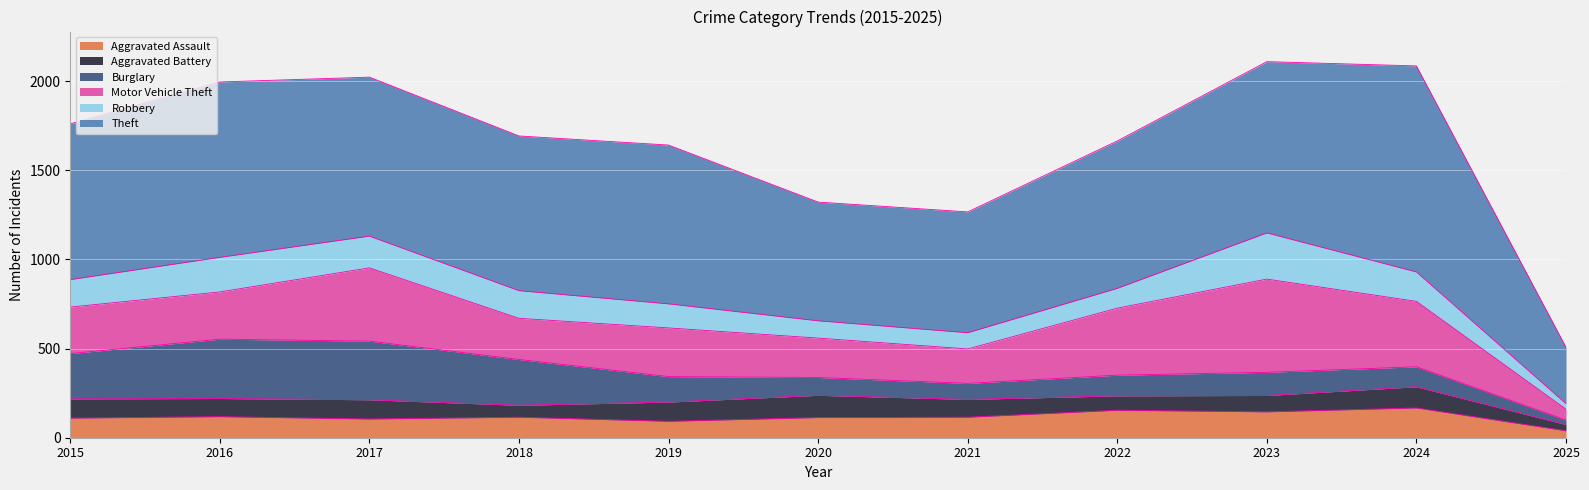

Which series has the largest range (max minus min)?

Theft